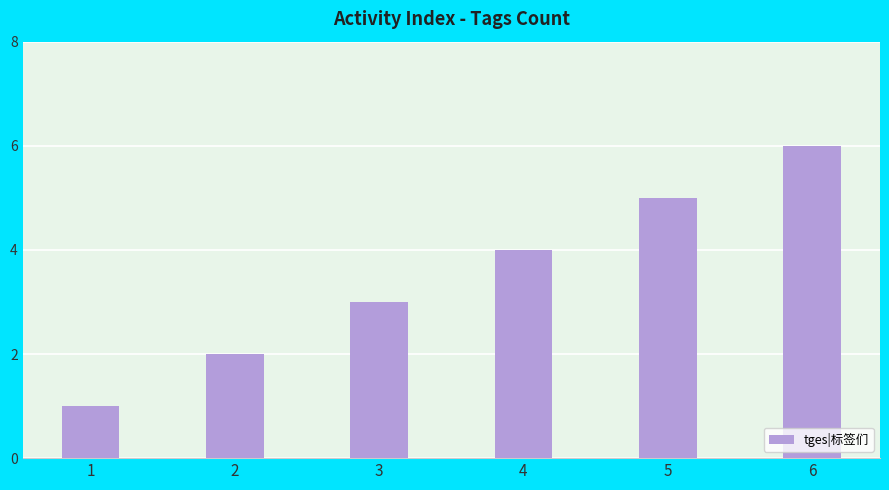

What is the value of the 5th bar from the left?

5